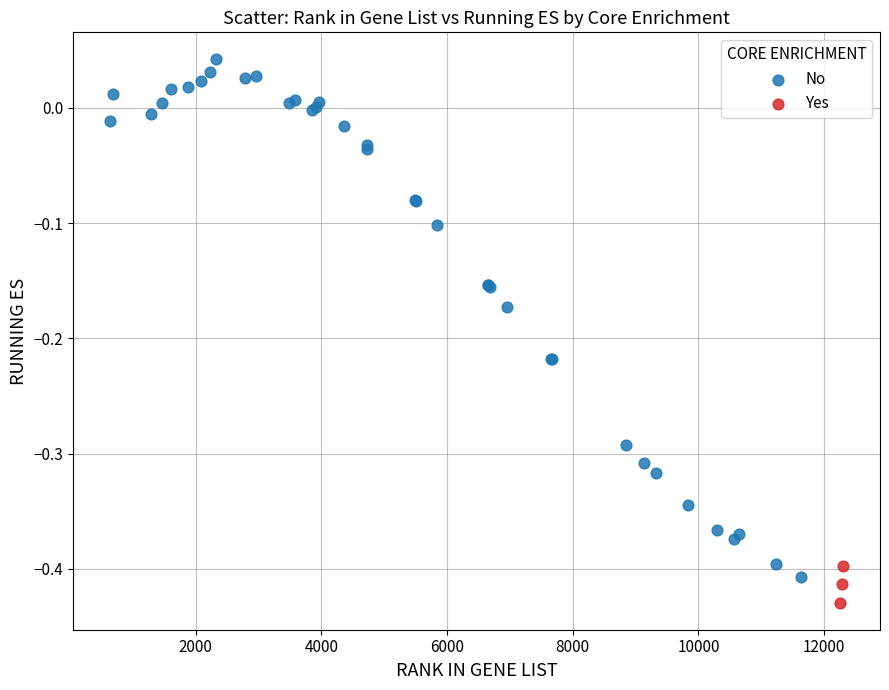

Which series has the largest Y range (max minus min)?

No